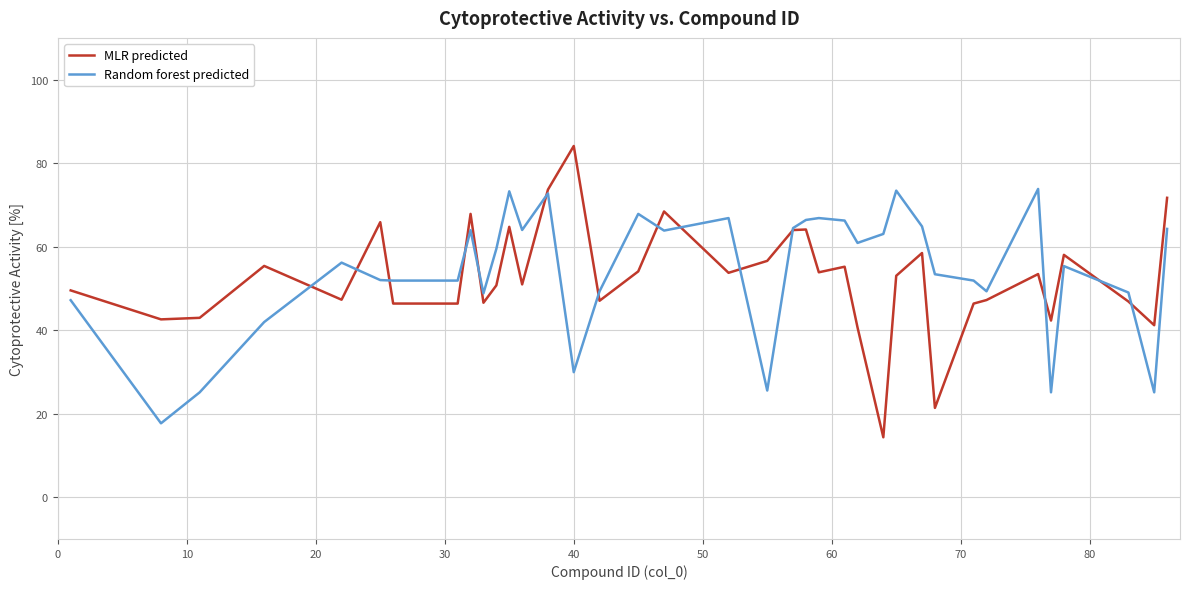

What is the lowest value of the Random forest predicted series?

17.7